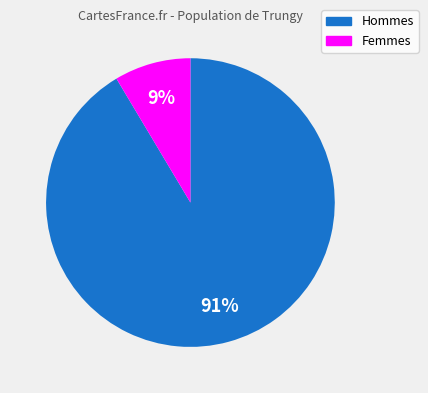

Count the number of slices in the pie.

2